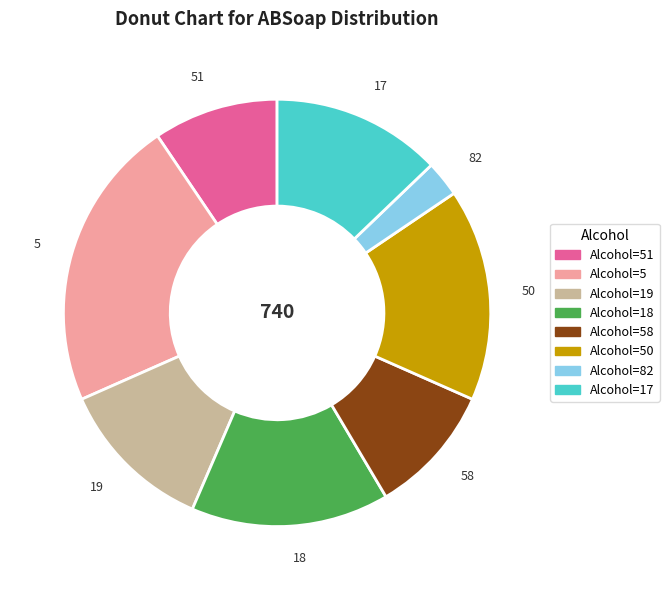

Which category has the biggest portion of the pie?

5